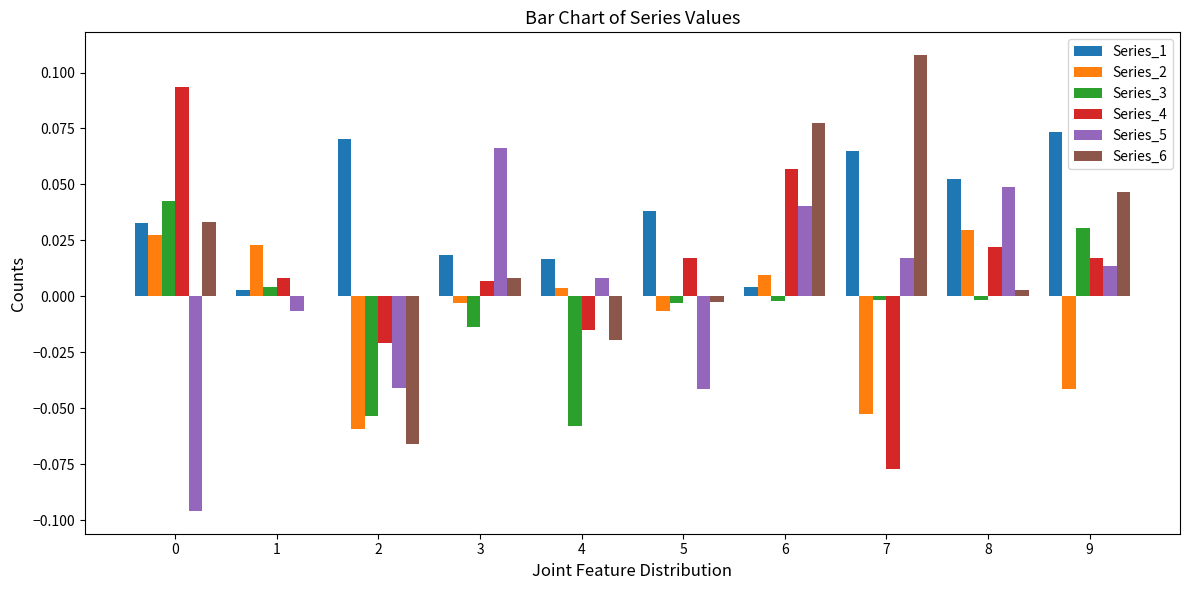

At which category does the chart reach its peak across all series?

7